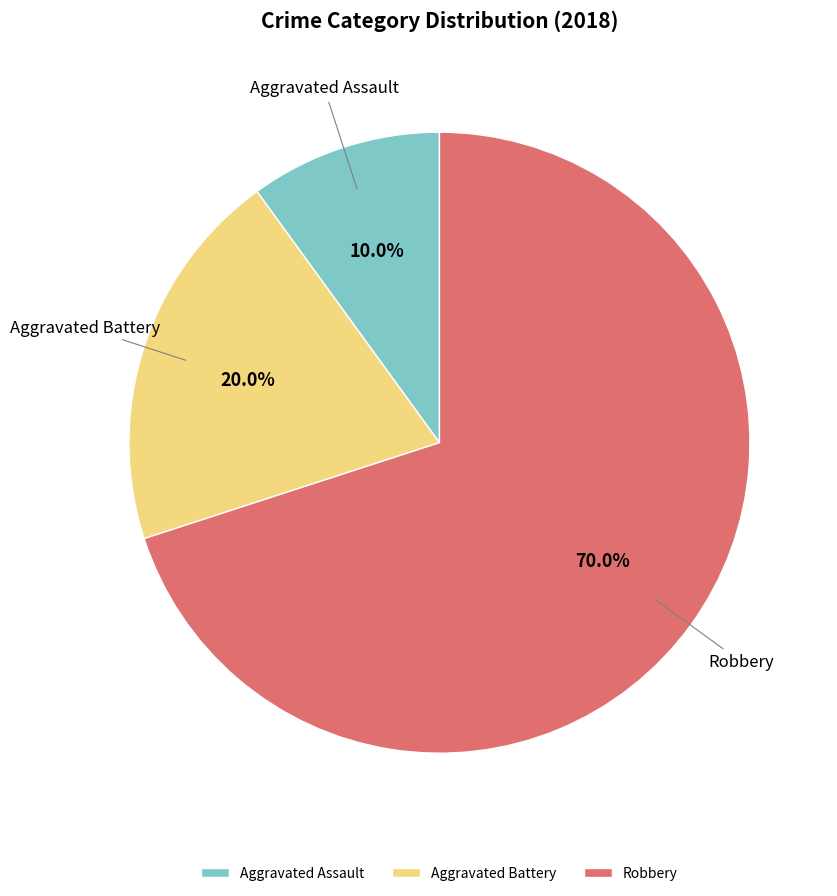

What percentage do Robbery and Aggravated Assault together represent?

80.0%